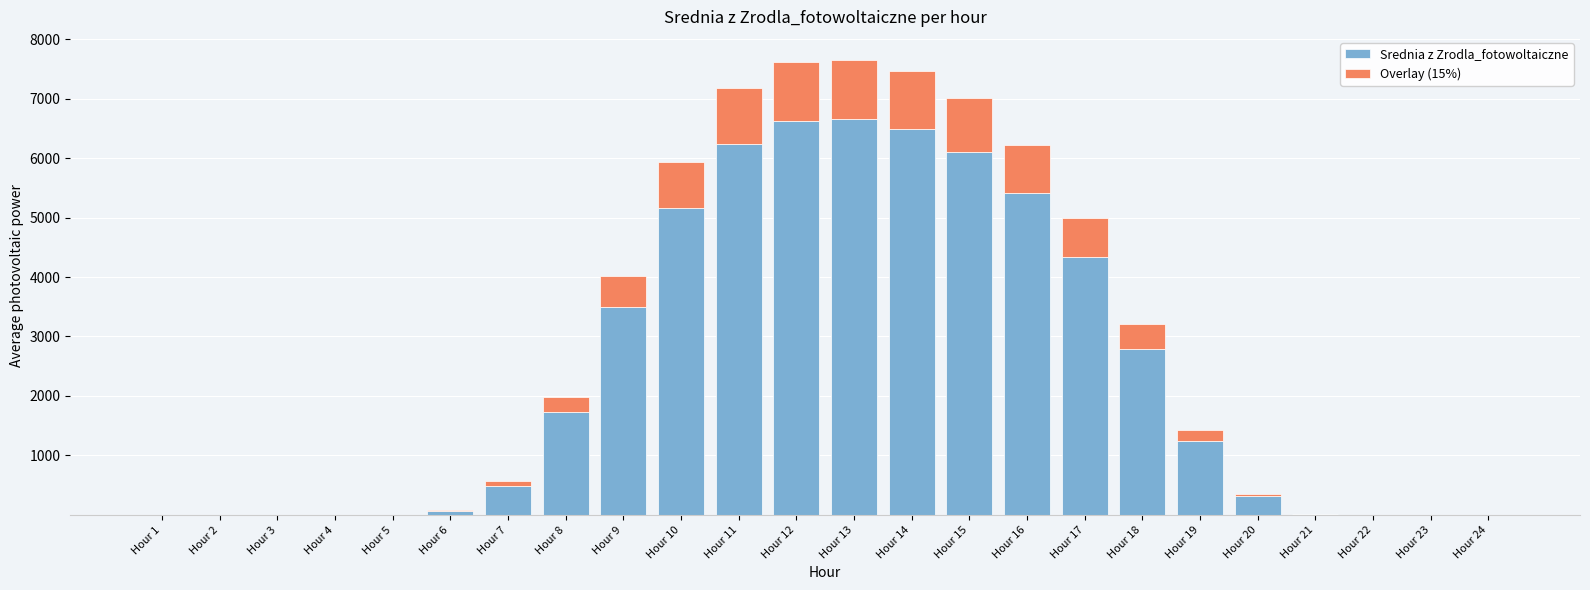

What is the highest value of the Srednia z Zrodla_fotowoltaiczne series?

6658.4